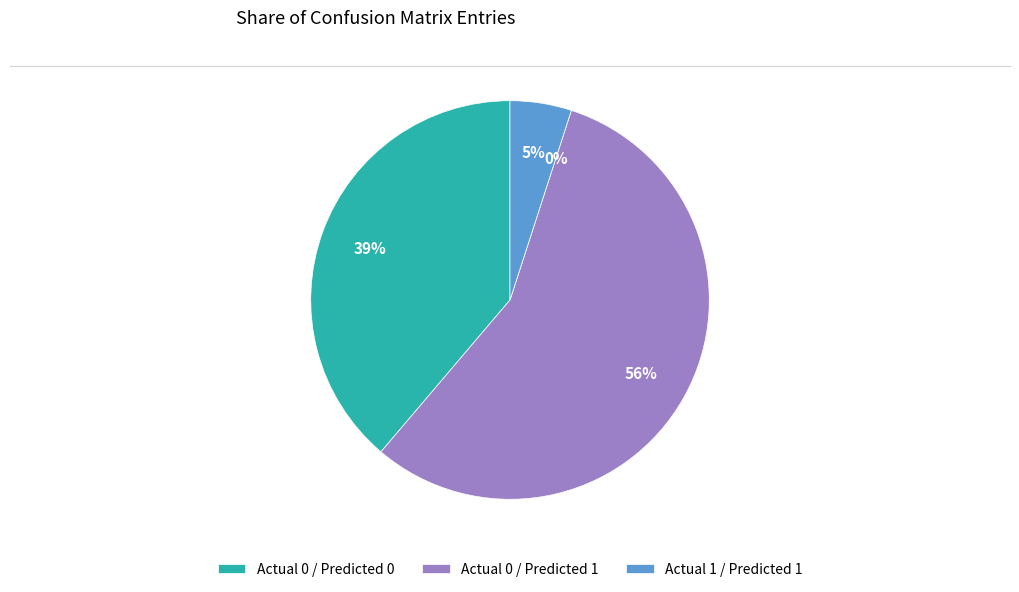

Do Actual 1 / Predicted 0 and Actual 1 / Predicted 1 together represent more than half of the pie?

No